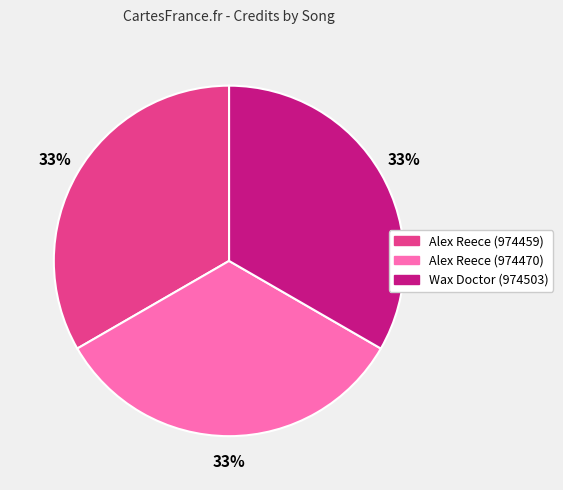

Is the sum of Alex Reece (974470) and Wax Doctor (974503) greater than half?

Yes